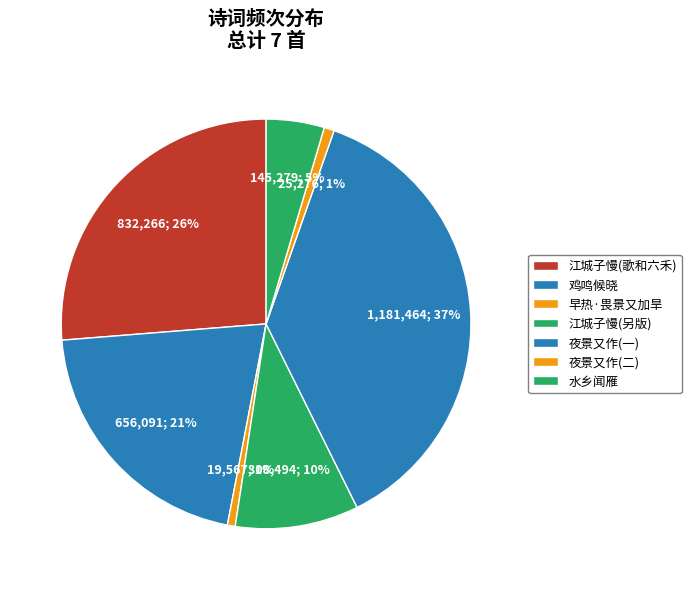

How much of the chart is everything except 早热·畏景又加旱?

99.4%